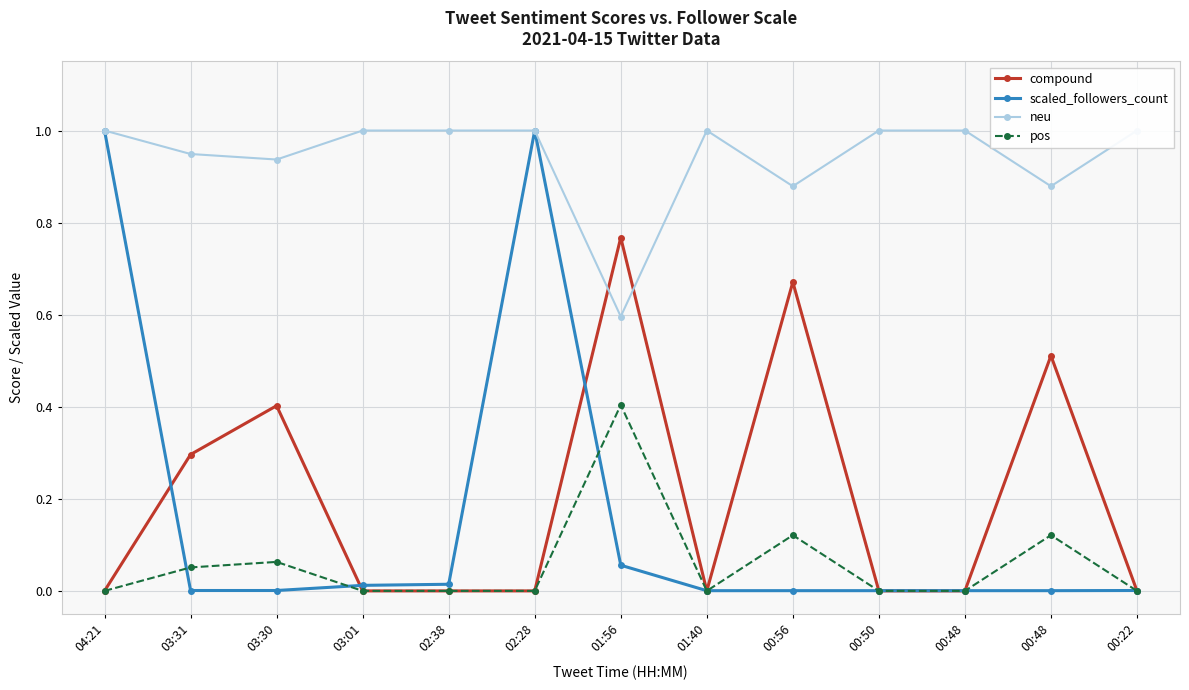

Is it true that neu equals 1.0 at 00:22?

True